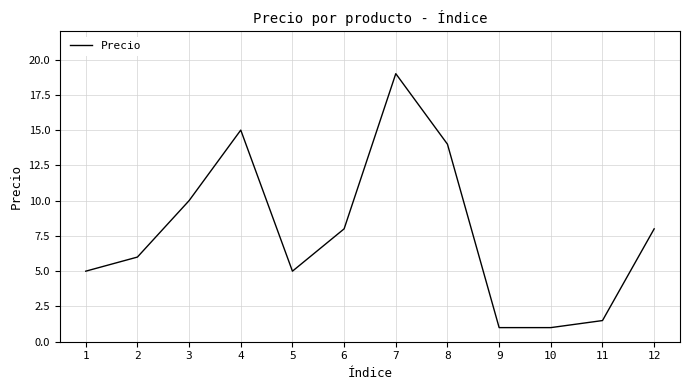

How many values are below 8?

6